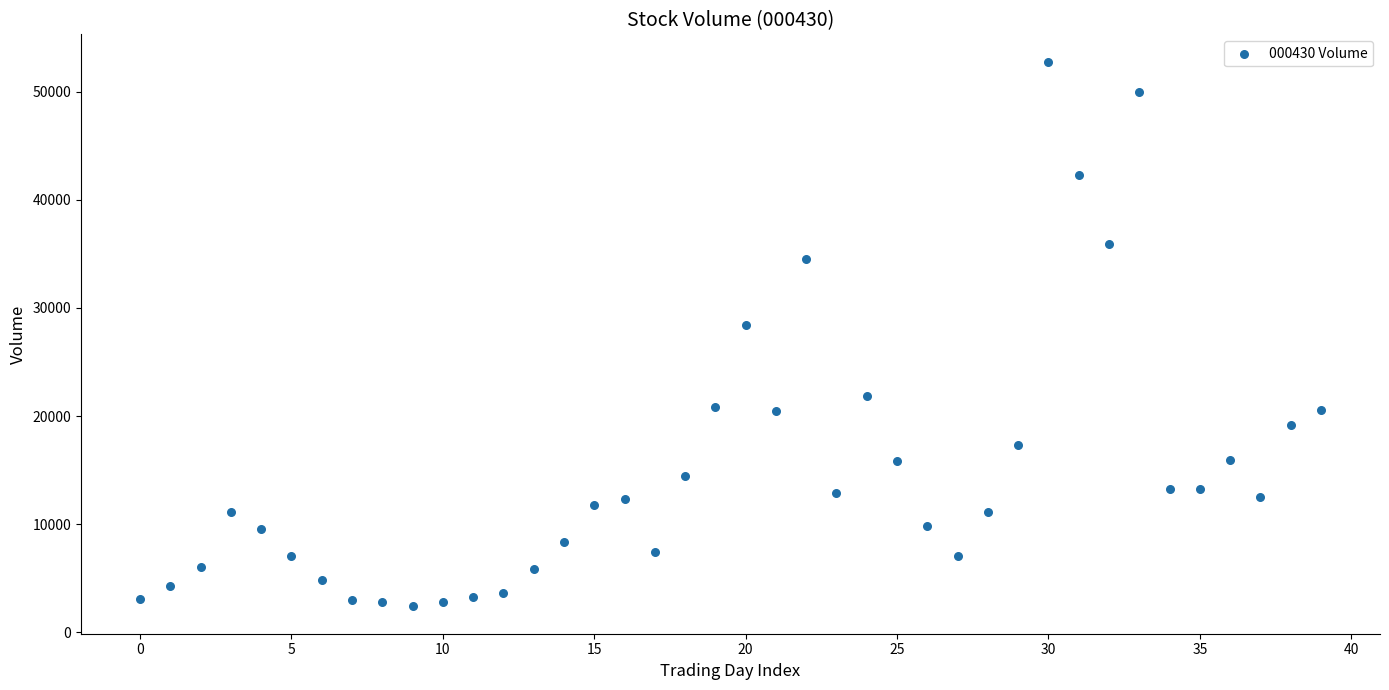

What Y value in the scatter plot is closest to 27590?

28393.3